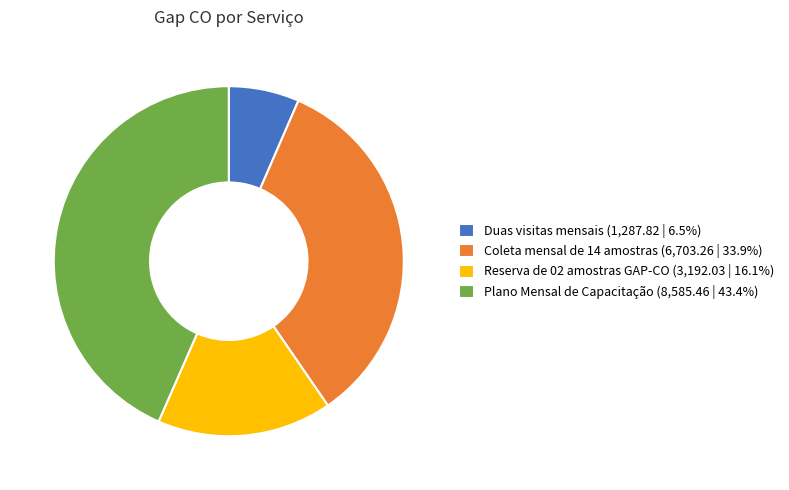

Which slice is the largest?

Plano Mensal de Capacitação